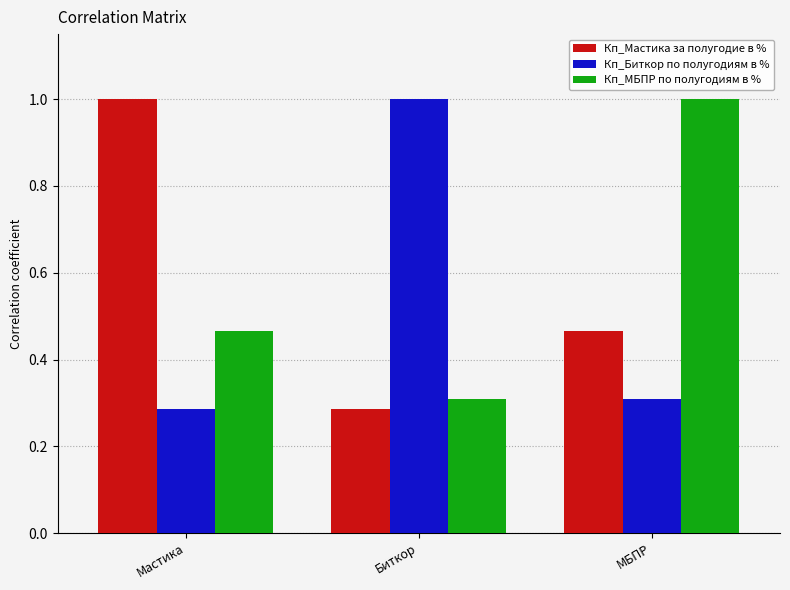

At which label is Кп_Мастика за полугодие в % closest to 0?

Биткор